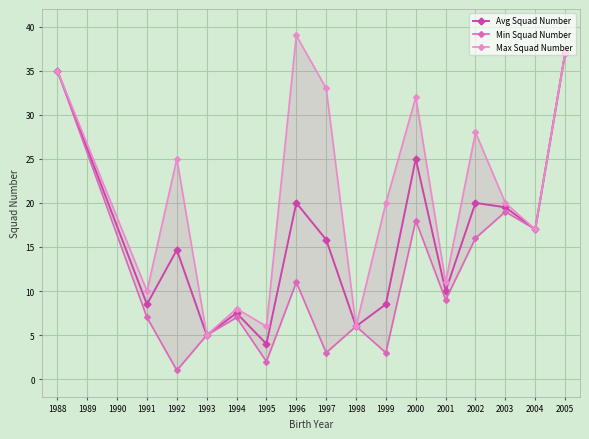

Does the chart display data point markers on the line(s)?

Yes